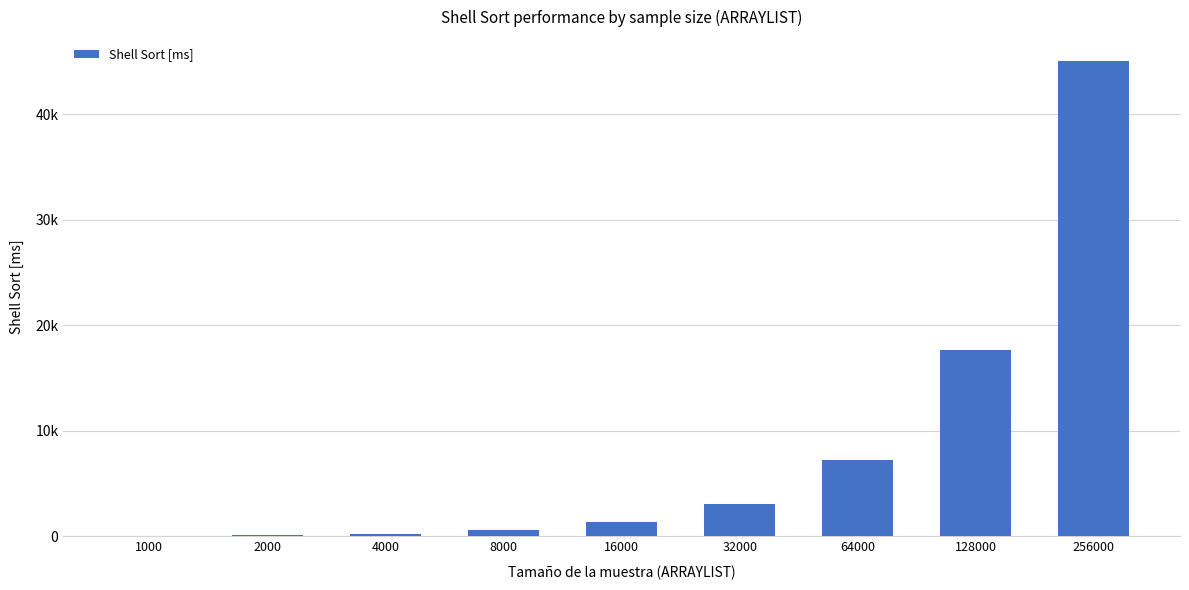

Are the bars horizontal?

No